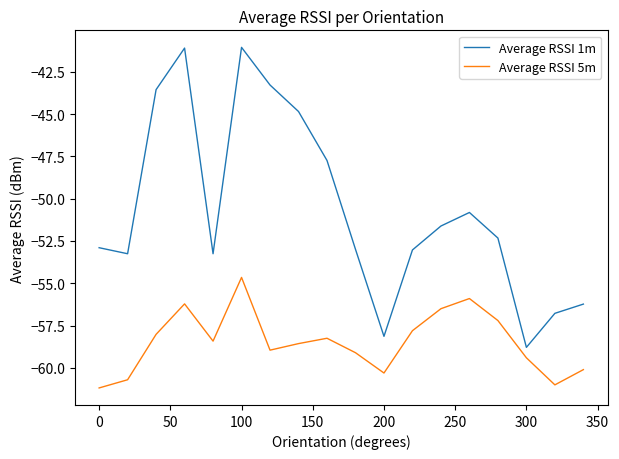

Which series has the largest total across all categories?

Average RSSI 1m